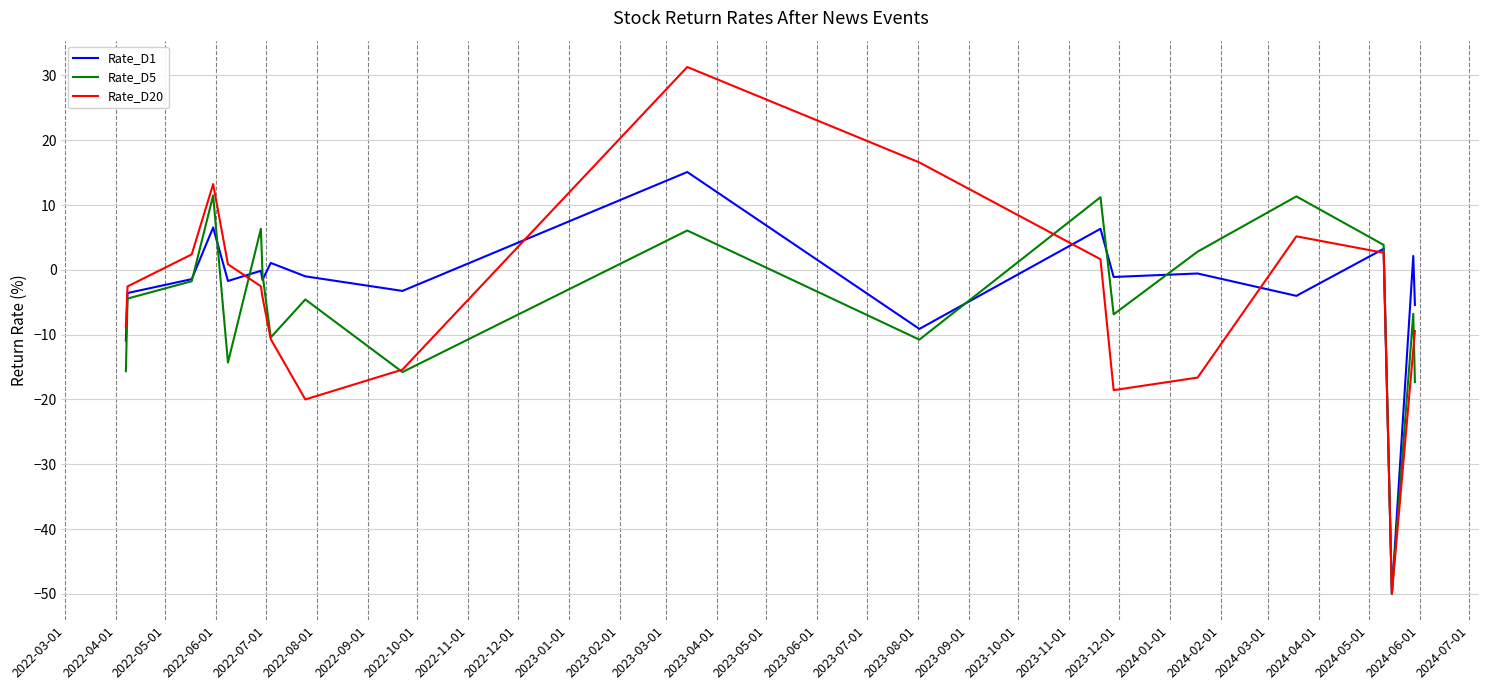

What is the sum of all Rate_D20 values?

-97.3